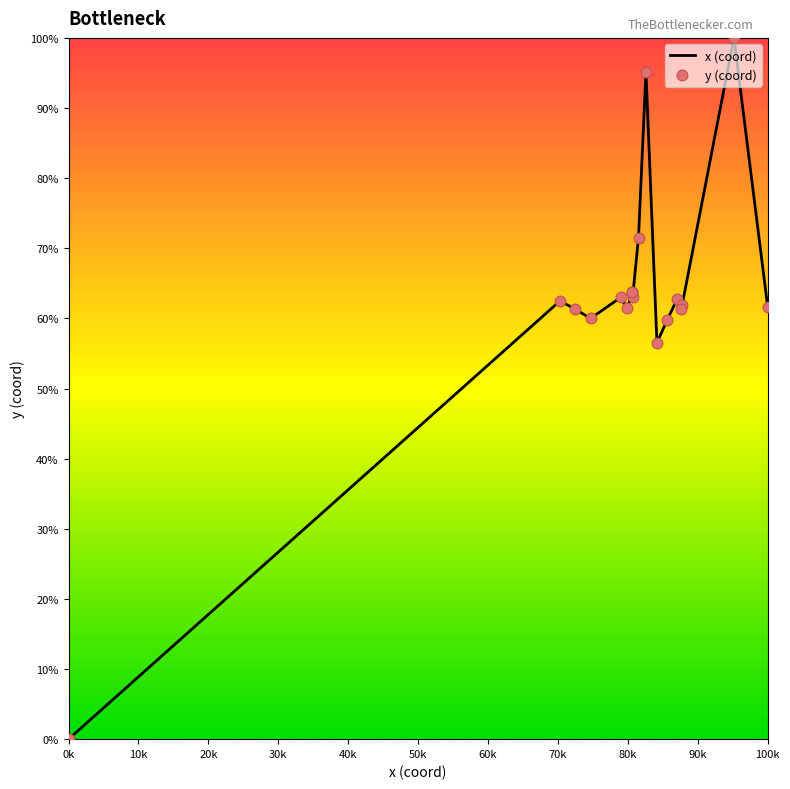

What are all the series names shown in the legend?

x (coord), y (coord)